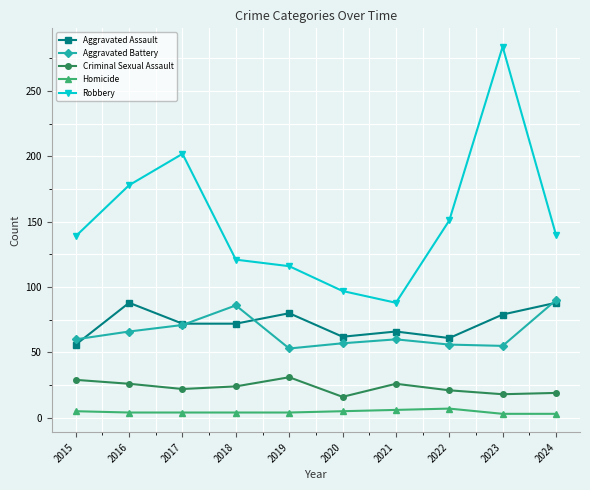

At which category is the sum across all series the highest?

2023